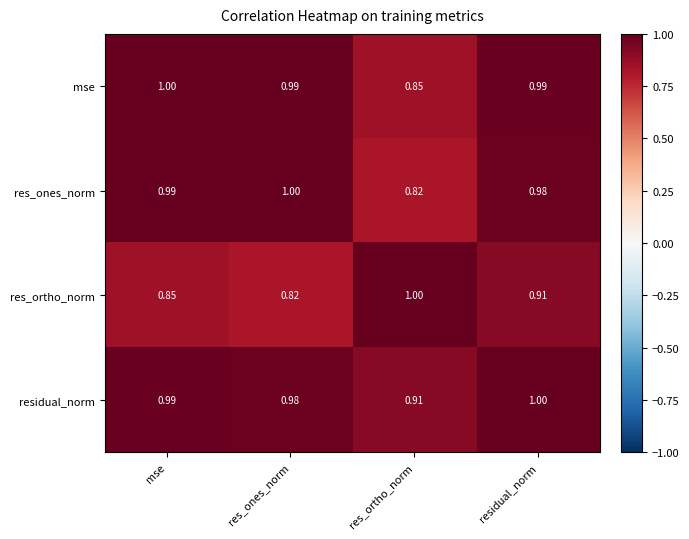

Which series changed the most between res_ortho_norm and residual_norm?

res_ones_norm